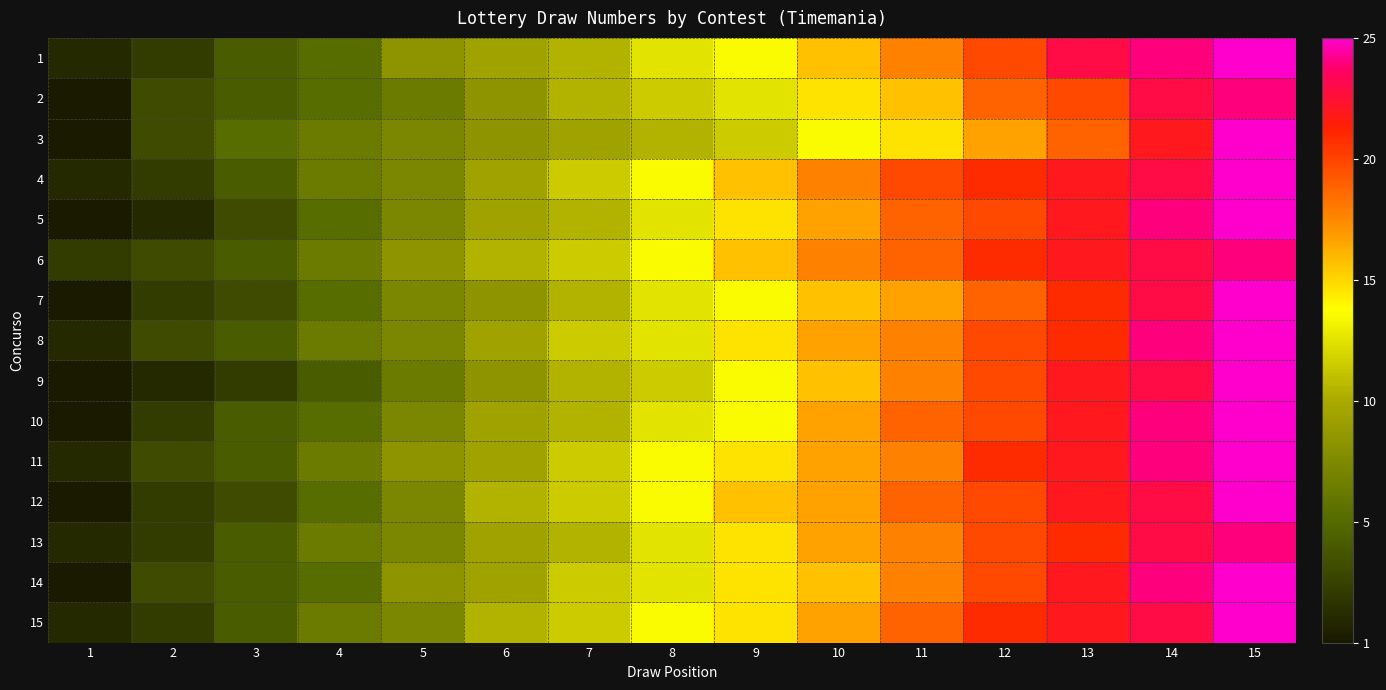

Reading left to right, what are all the values shown in this chart?

1: 1=2	2=3	3=5	4=6	5=9	6=10	7=11	8=13	9=14	10=16	11=18	12=20	13=23	14=24	15=25
2: 1=1	2=4	3=5	4=6	5=7	6=9	7=11	8=12	9=13	10=15	11=16	12=19	13=20	14=23	15=24
3: 1=1	2=4	3=6	4=7	5=8	6=9	7=10	8=11	9=12	10=14	11=15	12=17	13=19	14=22	15=25
4: 1=2	2=3	3=5	4=7	5=8	6=10	7=12	8=14	9=16	10=18	11=20	12=21	13=22	14=23	15=25
5: 1=1	2=2	3=4	4=6	5=8	6=10	7=11	8=13	9=15	10=17	11=19	12=20	13=22	14=24	15=25
6: 1=3	2=4	3=5	4=7	5=9	6=11	7=12	8=14	9=16	10=18	11=19	12=21	13=22	14=23	15=24
7: 1=1	2=3	3=4	4=6	5=8	6=9	7=11	8=13	9=14	10=16	11=17	12=19	13=21	14=23	15=25
8: 1=2	2=4	3=5	4=7	5=8	6=10	7=12	8=13	9=15	10=17	11=18	12=20	13=21	14=24	15=25
9: 1=1	2=2	3=3	4=5	5=7	6=9	7=11	8=12	9=14	10=16	11=18	12=20	13=22	14=23	15=25
10: 1=1	2=3	3=5	4=6	5=8	6=10	7=11	8=13	9=14	10=17	11=19	12=20	13=22	14=24	15=25
11: 1=2	2=4	3=5	4=7	5=9	6=10	7=12	8=14	9=15	10=17	11=18	12=21	13=22	14=24	15=25
12: 1=1	2=3	3=4	4=6	5=8	6=11	7=12	8=14	9=16	10=17	11=19	12=20	13=22	14=23	15=25
13: 1=2	2=3	3=5	4=7	5=8	6=10	7=11	8=13	9=15	10=17	11=18	12=20	13=21	14=23	15=24
14: 1=1	2=4	3=5	4=6	5=9	6=10	7=12	8=13	9=15	10=16	11=18	12=20	13=22	14=24	15=25
15: 1=2	2=3	3=5	4=7	5=8	6=11	7=12	8=14	9=15	10=17	11=19	12=21	13=22	14=23	15=25